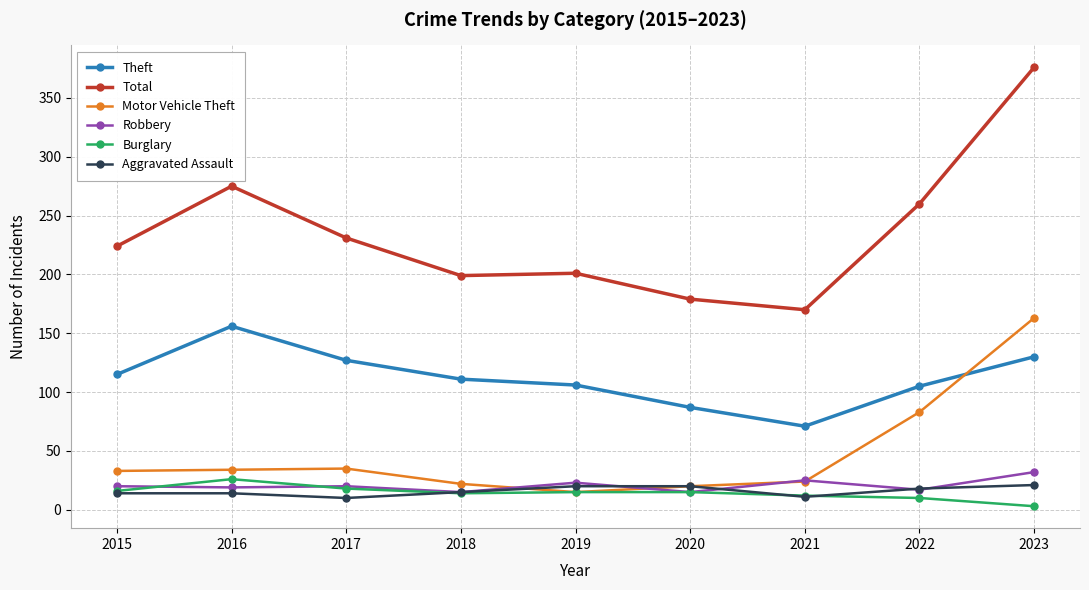

Which series has the widest spread of values?

Total